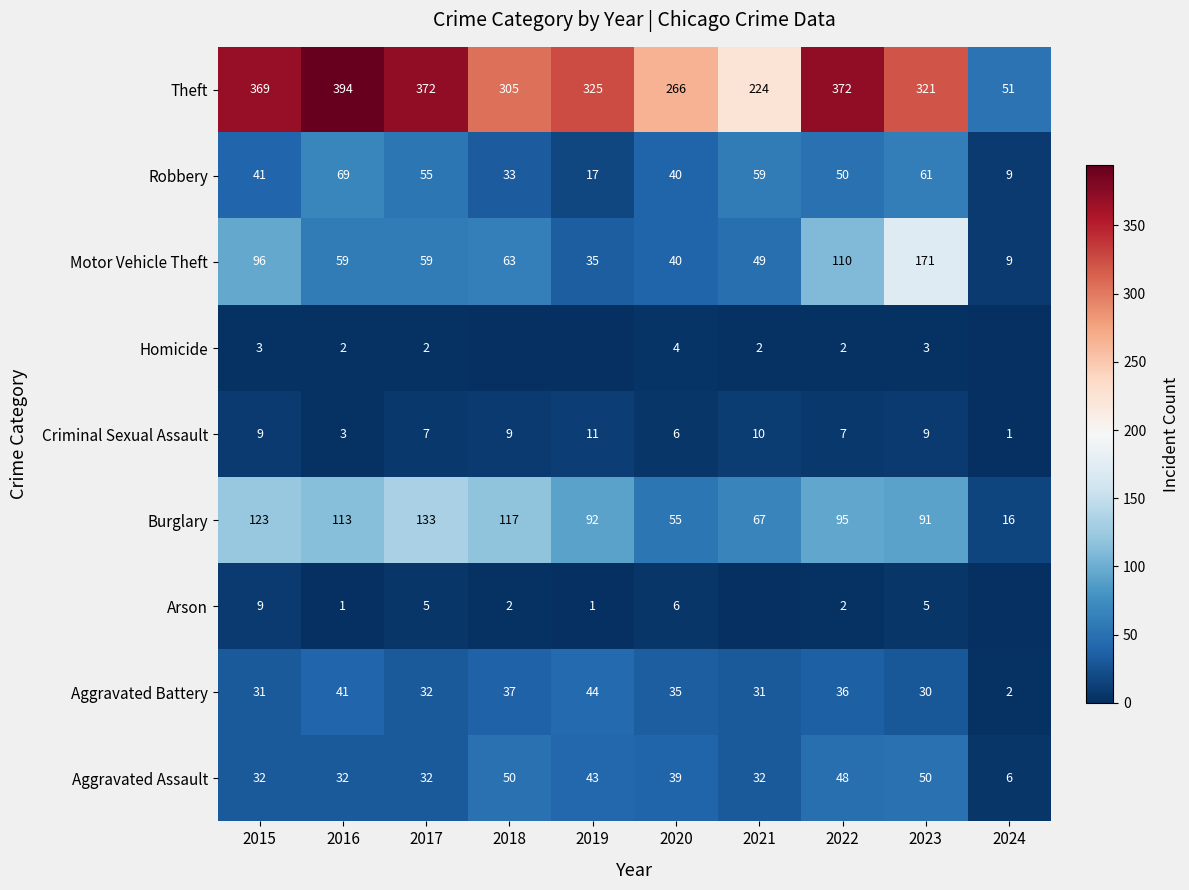

What is the average value of the Criminal Sexual Assault series?

7